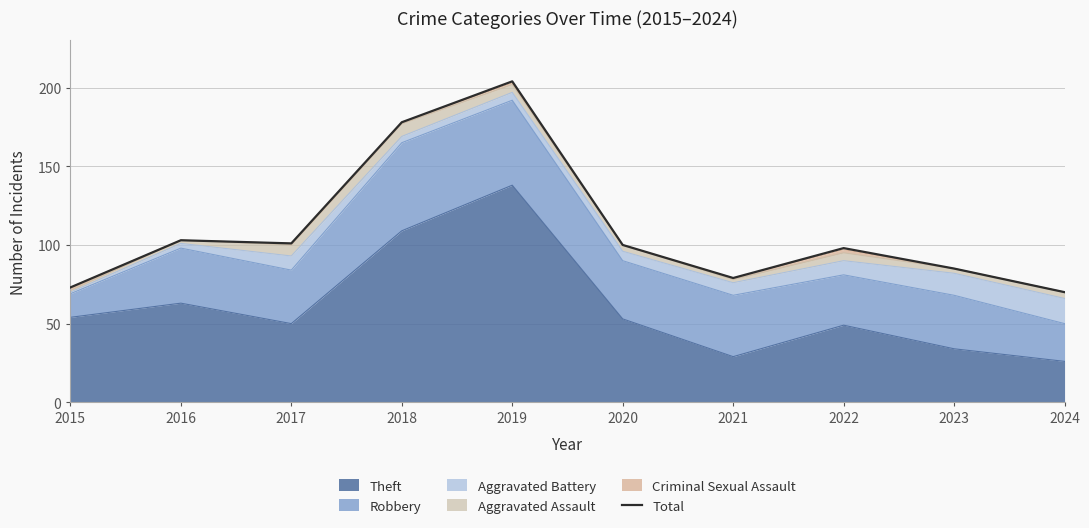

Is it true that the value at 2018 is 248?

False